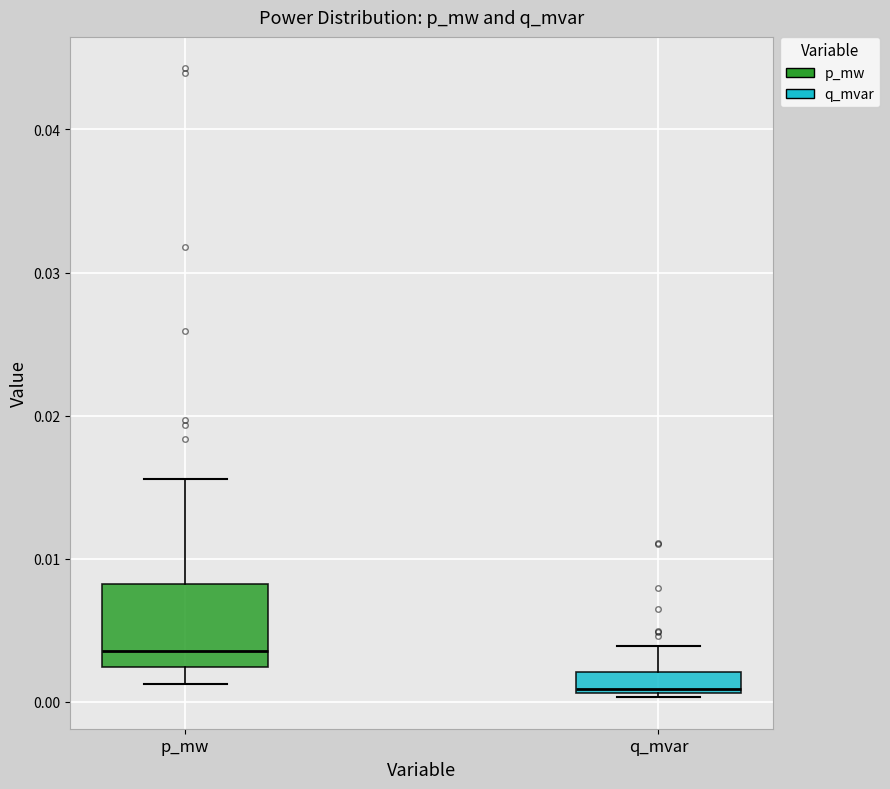

Which box is the tallest, from its lower edge to its upper edge?

p_mw